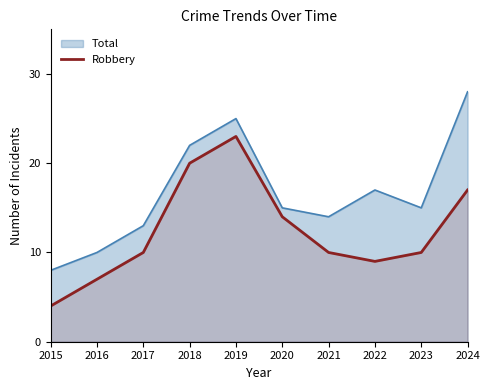

Rank the categories by value from highest to lowest.

2019, 2018, 2024, 2020, 2017, 2021, 2023, 2022, 2016, 2015